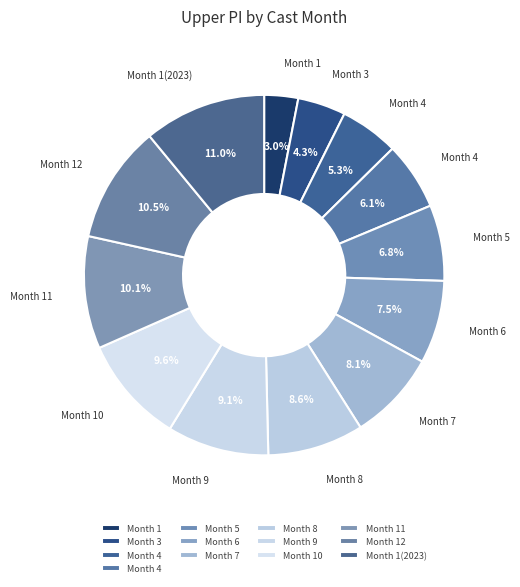

How many slices are in this pie chart?

13